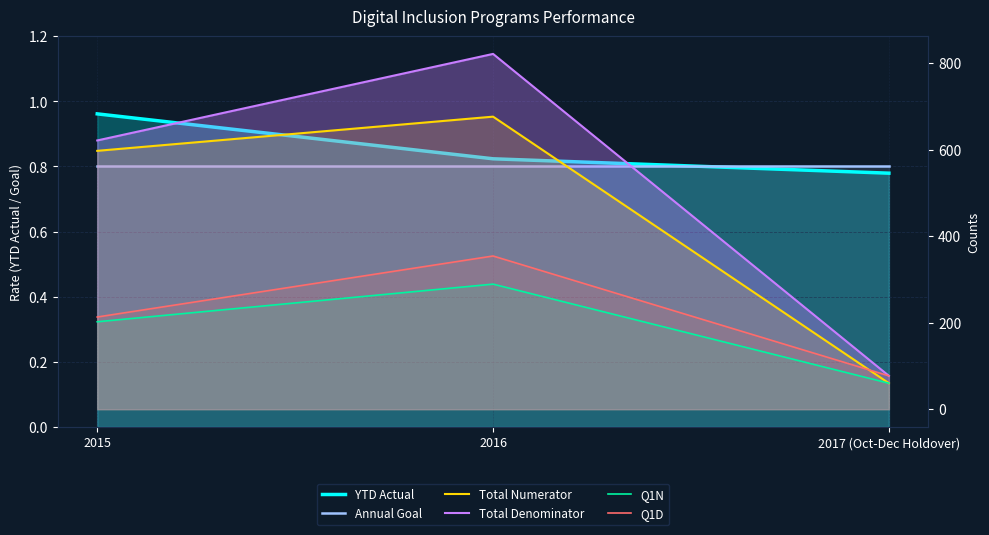

Count the number of categories in the chart.

3